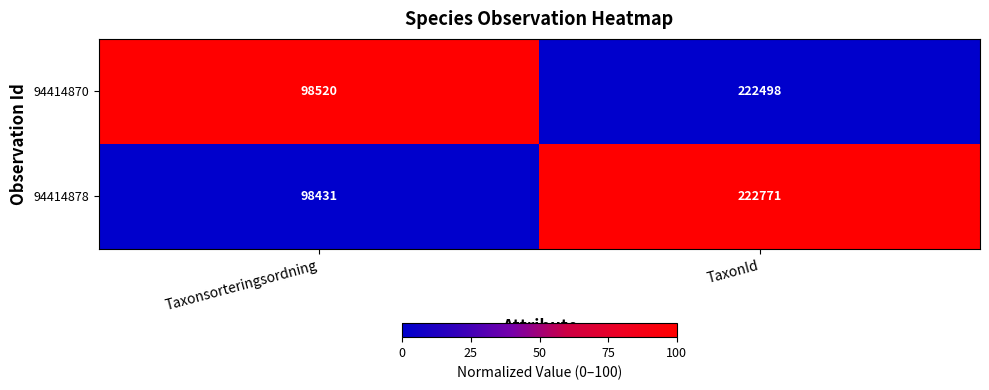

Reading right to left, extract all data points from this chart.

94414870: 222498	98520
94414878: 222771	98431